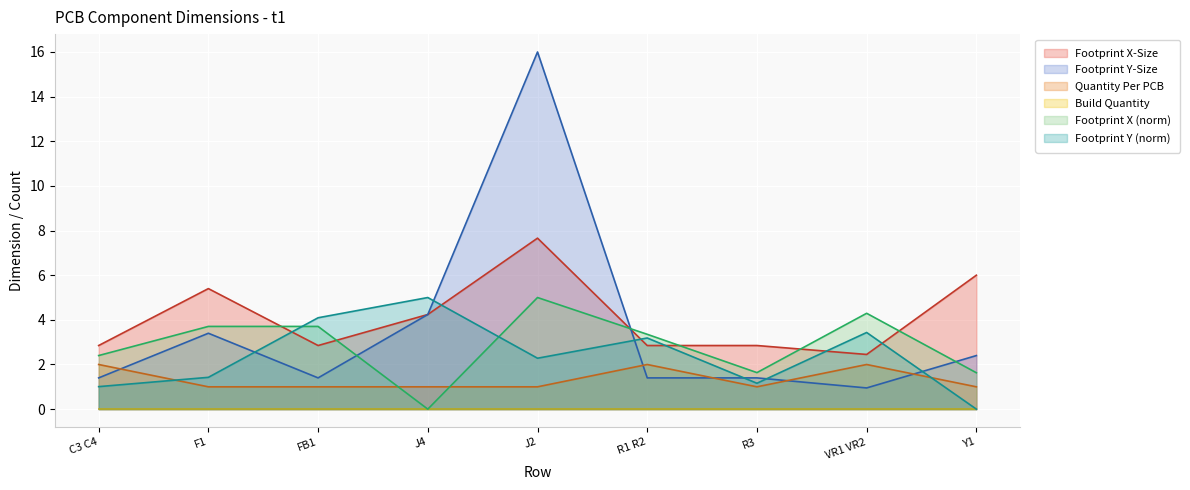

How many data points in Footprint Y are less than 2?

4